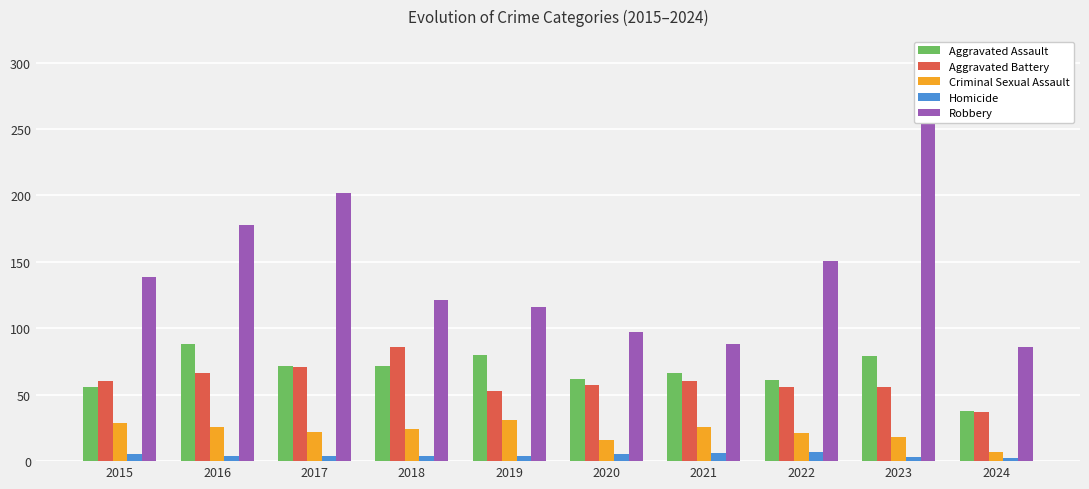

Reading right to left, what are all the values shown in this chart?

Aggravated Assault: 38	79	61	66	62	80	72	72	88	56
Aggravated Battery: 37	56	56	60	57	53	86	71	66	60
Criminal Sexual Assault: 7	18	21	26	16	31	24	22	26	29
Homicide: 2	3	7	6	5	4	4	4	4	5
Robbery: 86	284	151	88	97	116	121	202	178	139